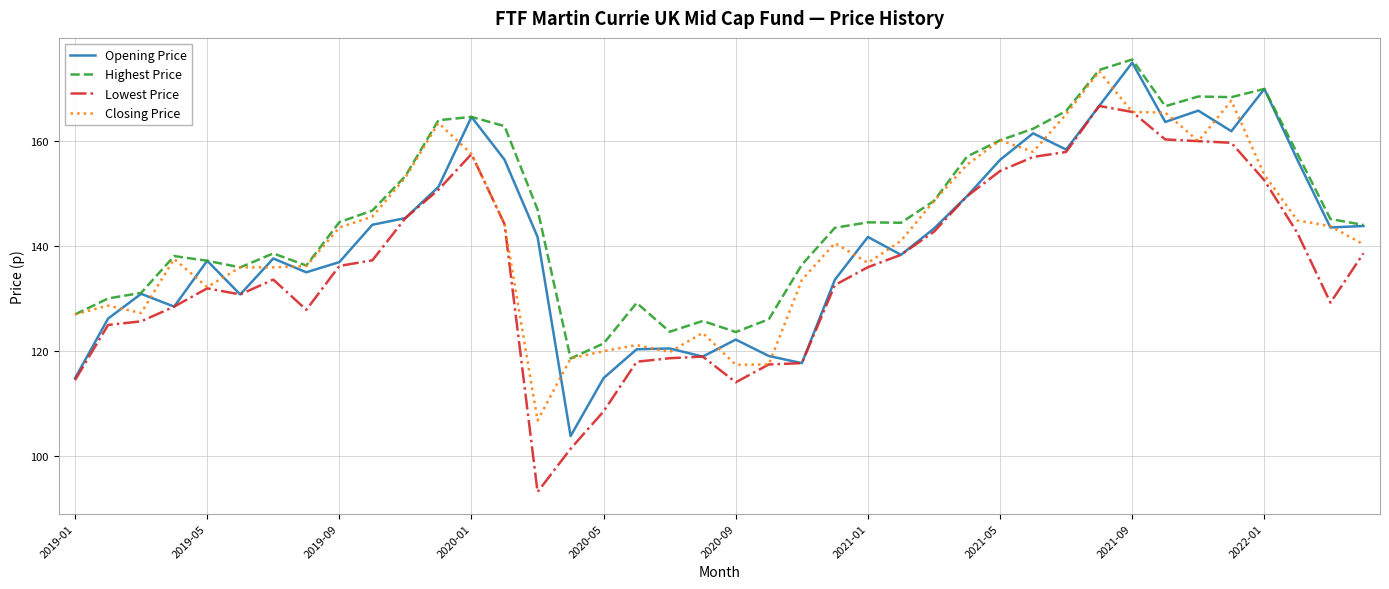

What is the minimum value shown in the chart?

93.1